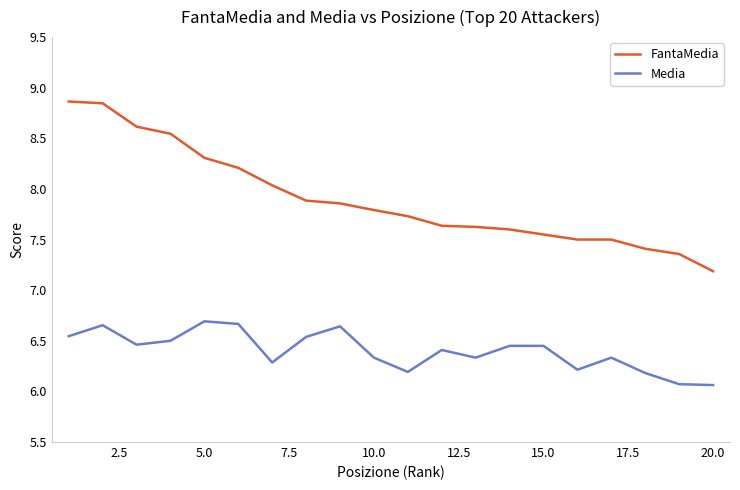

List the series in order of their peak value, highest first.

FantaMedia, Media